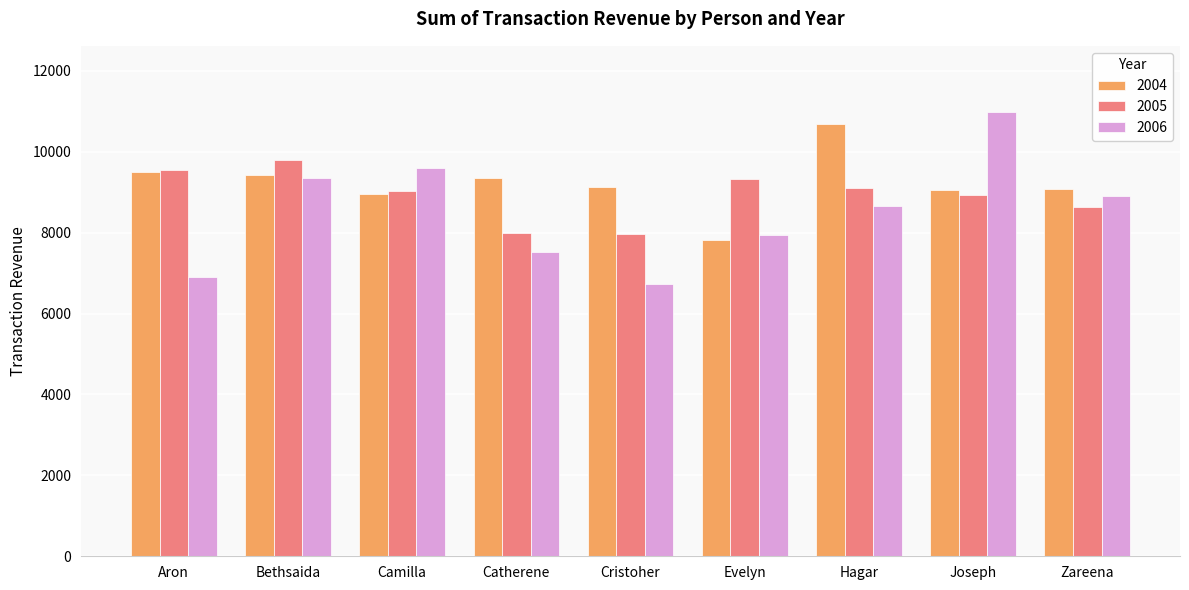

What value does the 2004 series have at Bethsaida?

9420.3